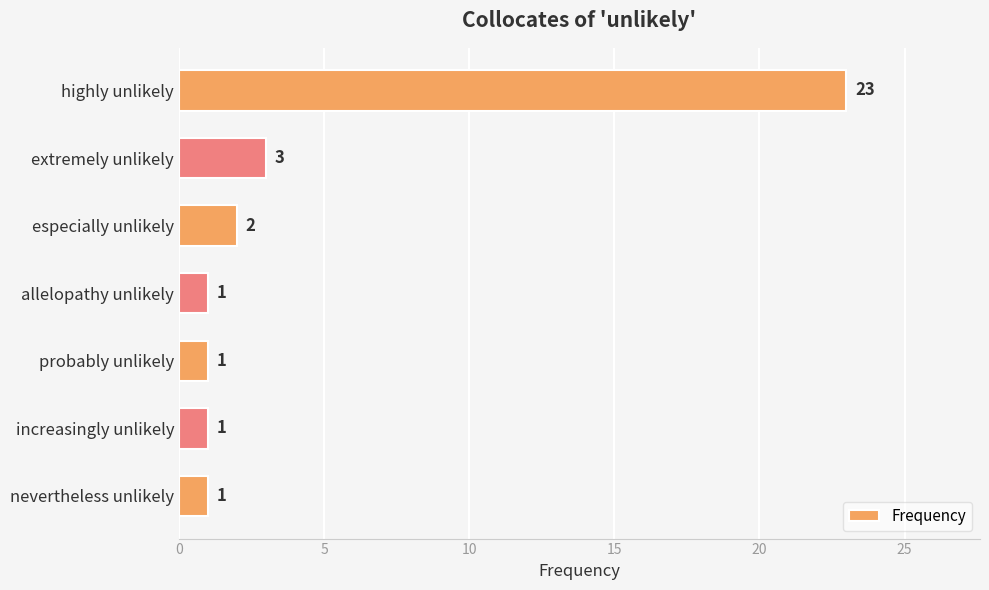

What is the label of the 4th bar from the bottom?

allelopathy unlikely